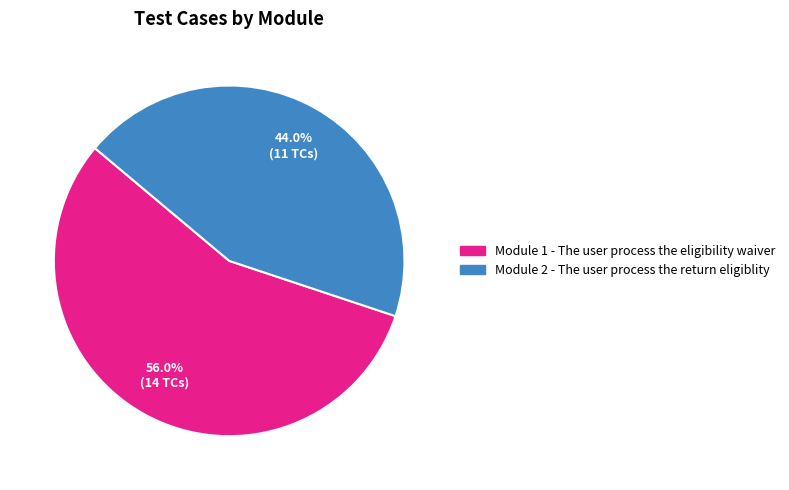

What percentage is the Module 1 - The user process the eligibility waiver slice, to the nearest percent?

56%